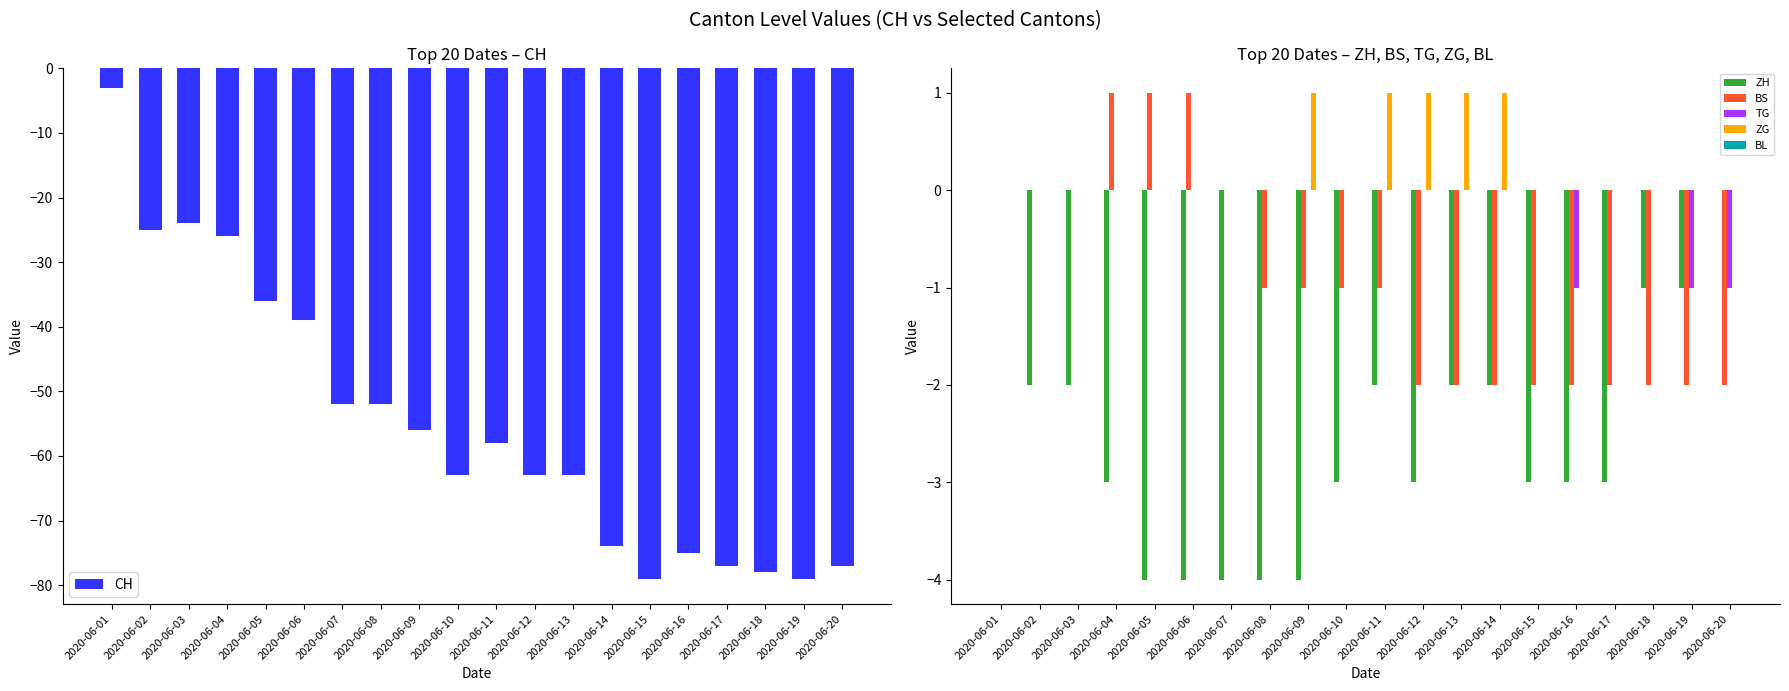

At which label does CH first exceed -58?

2020-06-01